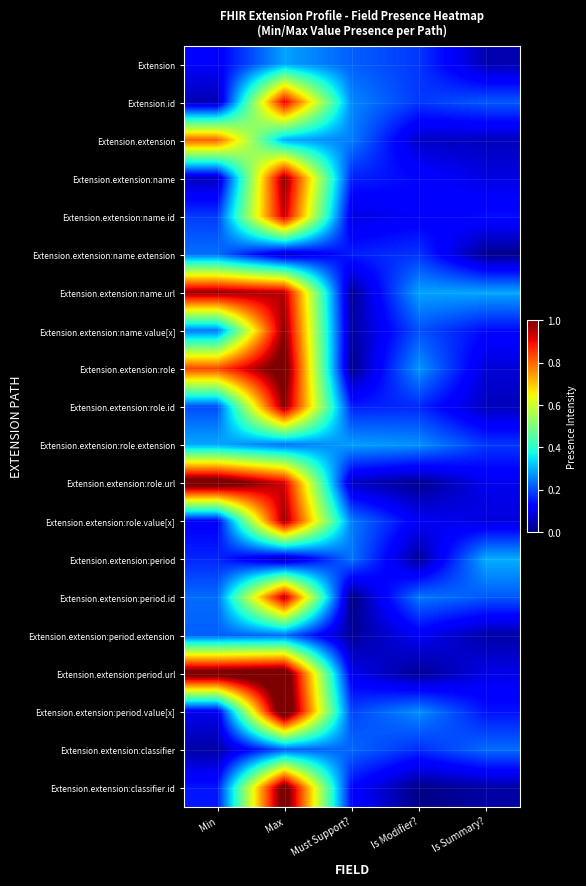

What is the spread (max minus min) of values at Is Summary??

0.3